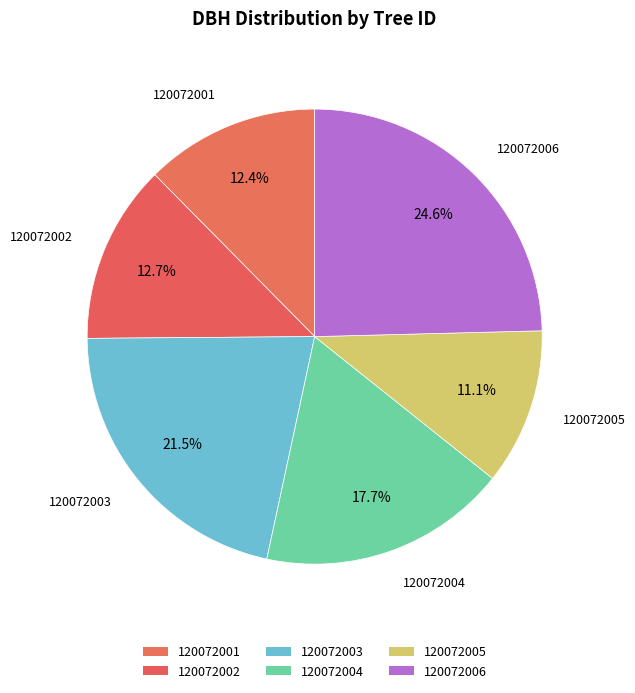

To the nearest percent, what portion does 120072003 represent?

21%